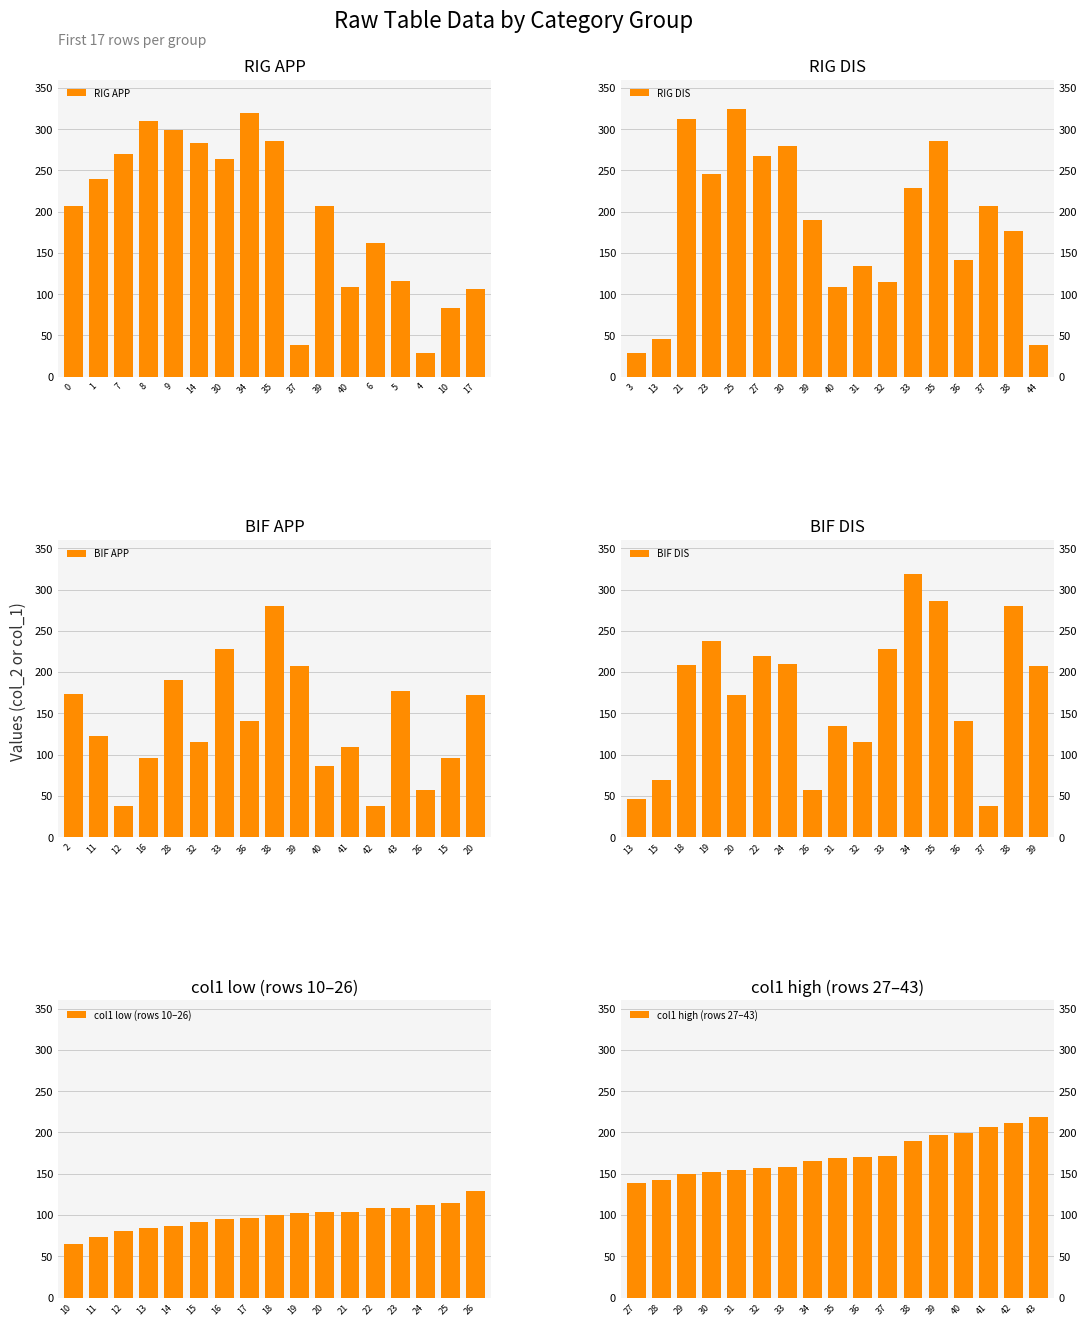

The BIF APP series shows 94 at 26. True or false?

False